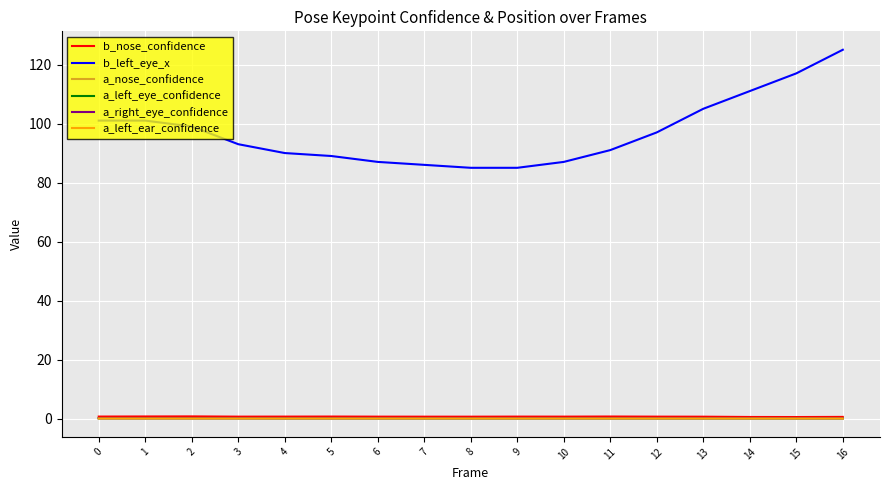

Which series has the widest spread of values?

b_left_eye_x